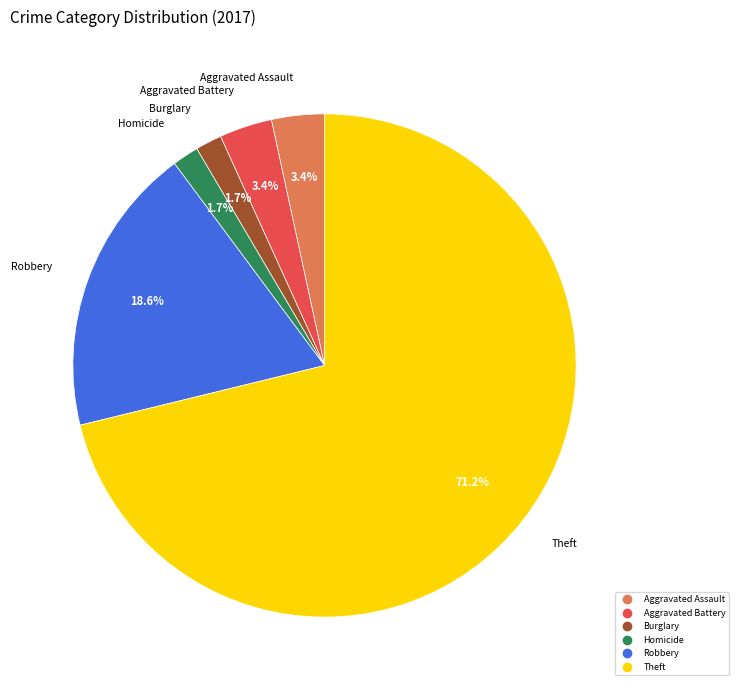

Is there a majority slice in this chart?

Yes